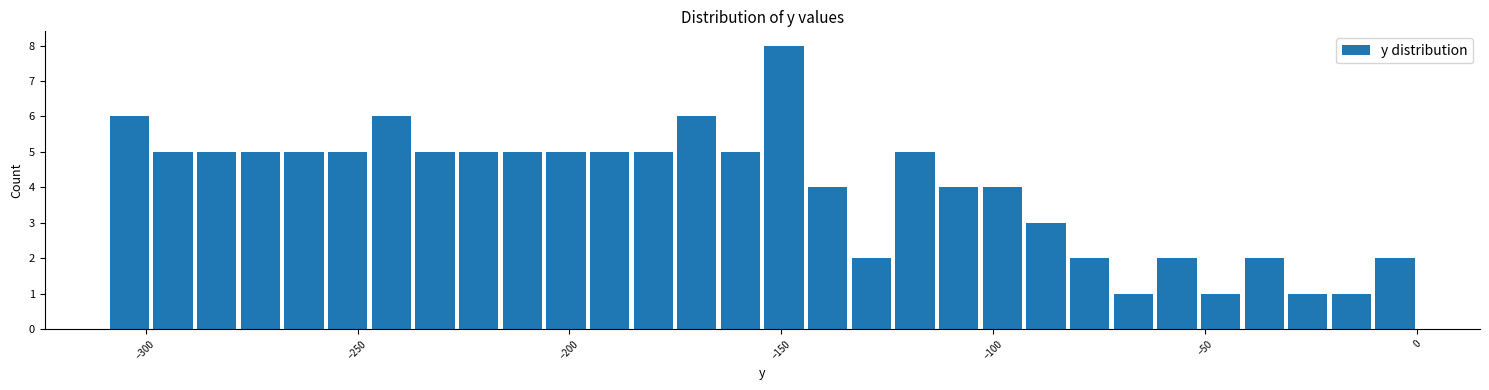

Around what value on the x-axis is the tallest bar? Give the approximate position of its centre, as read against the axis.

-150